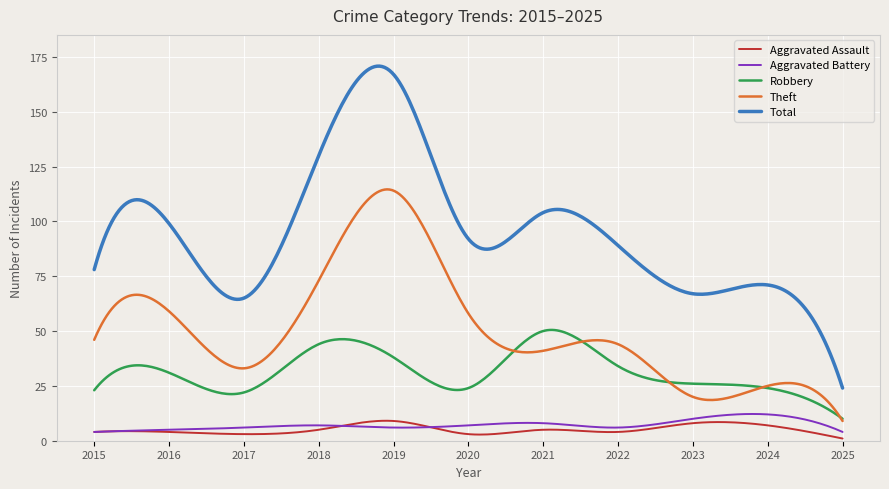

What is the sum of all Aggravated Battery values?

2168.1